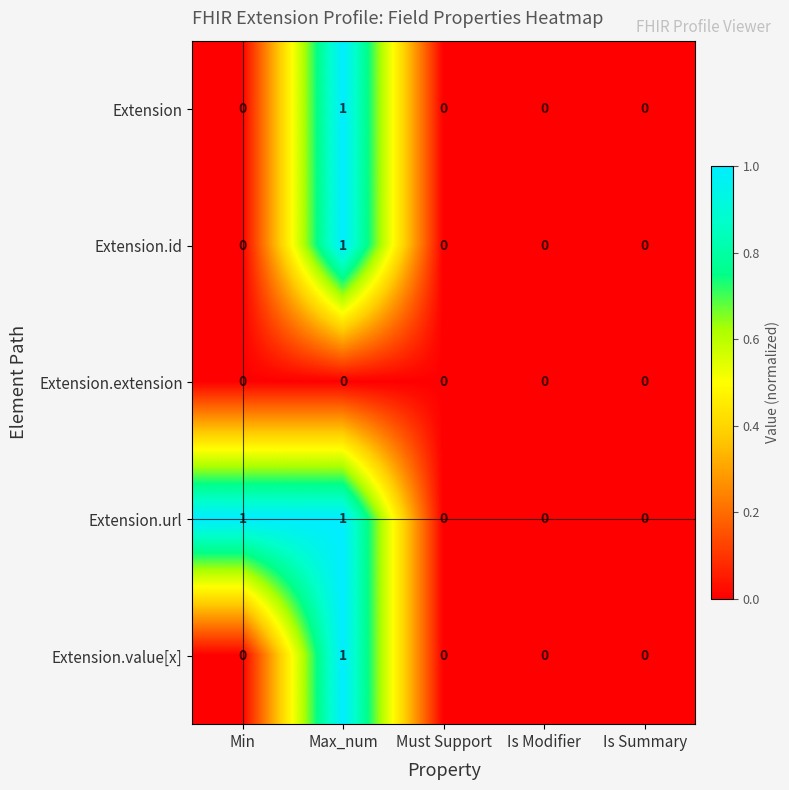

How many distinct data groups are displayed?

5